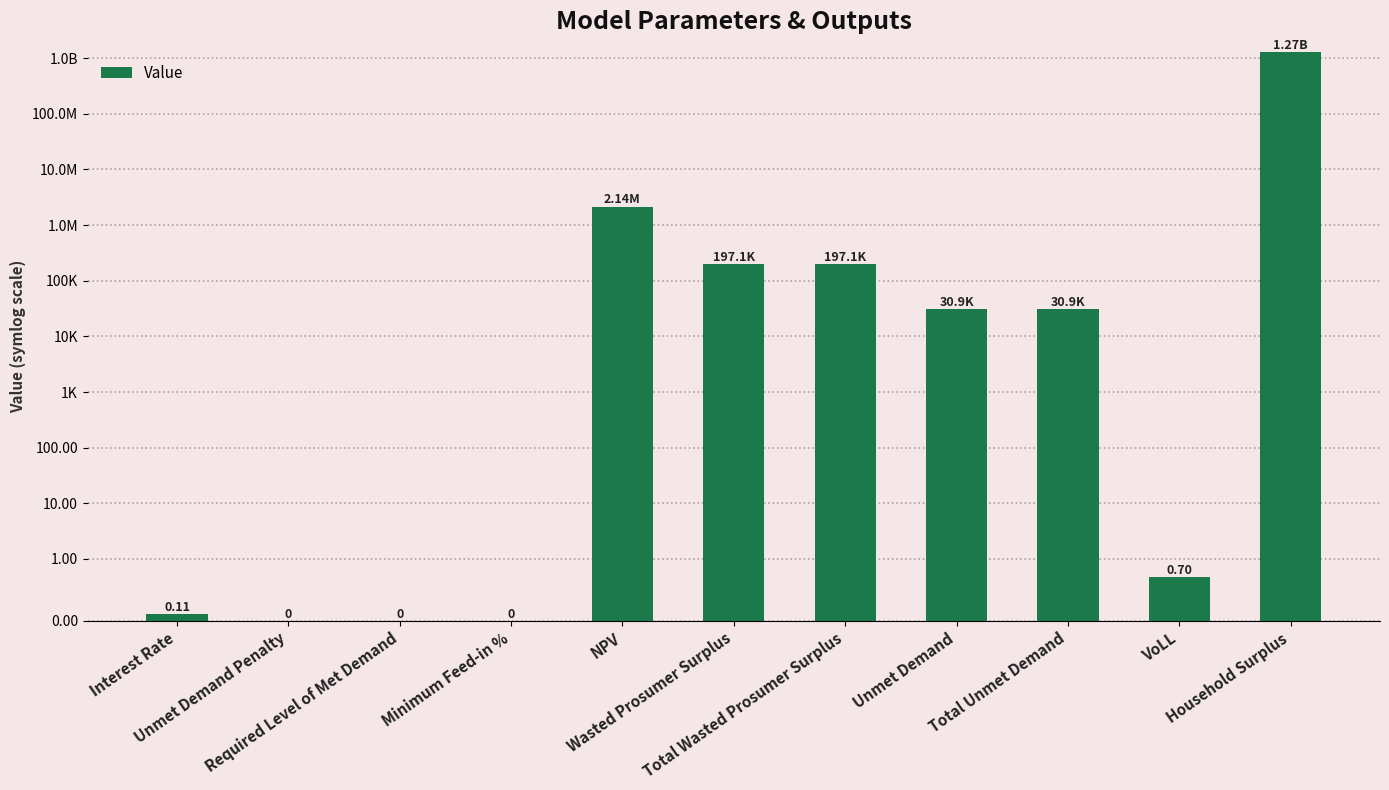

Which has a higher value, Unmet Demand or Required Level of Met Demand?

Unmet Demand